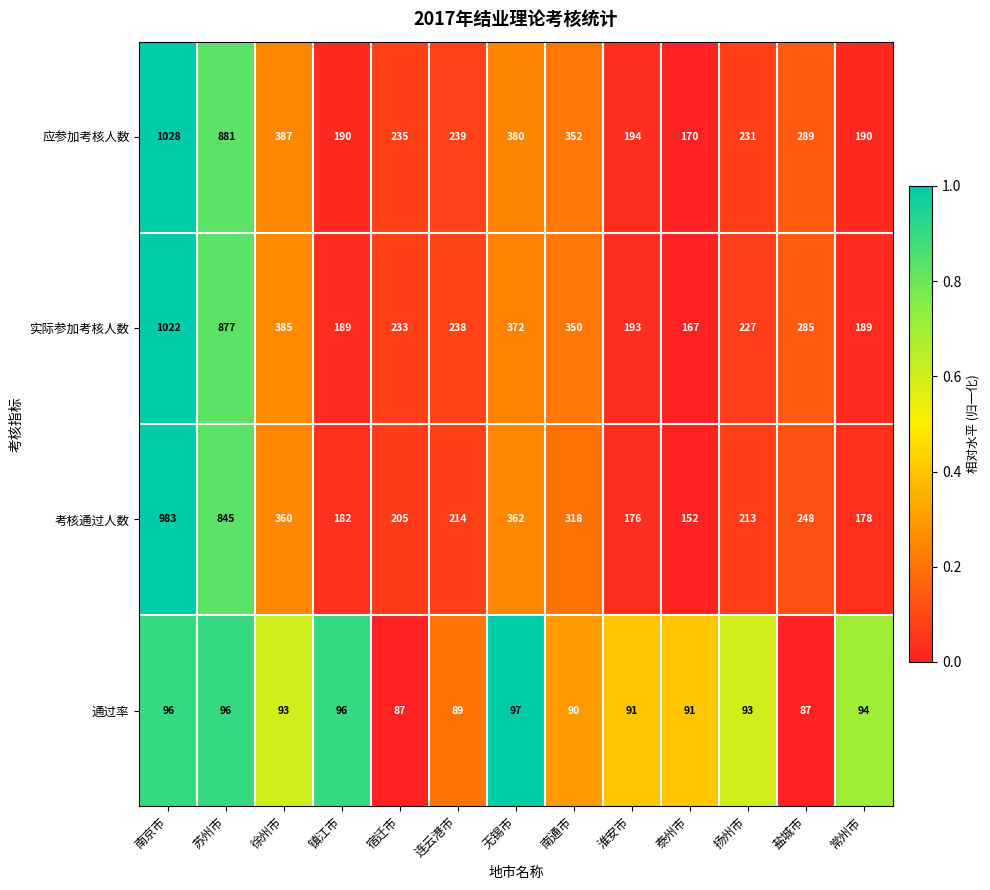

What is the maximum value shown in the chart?

1028